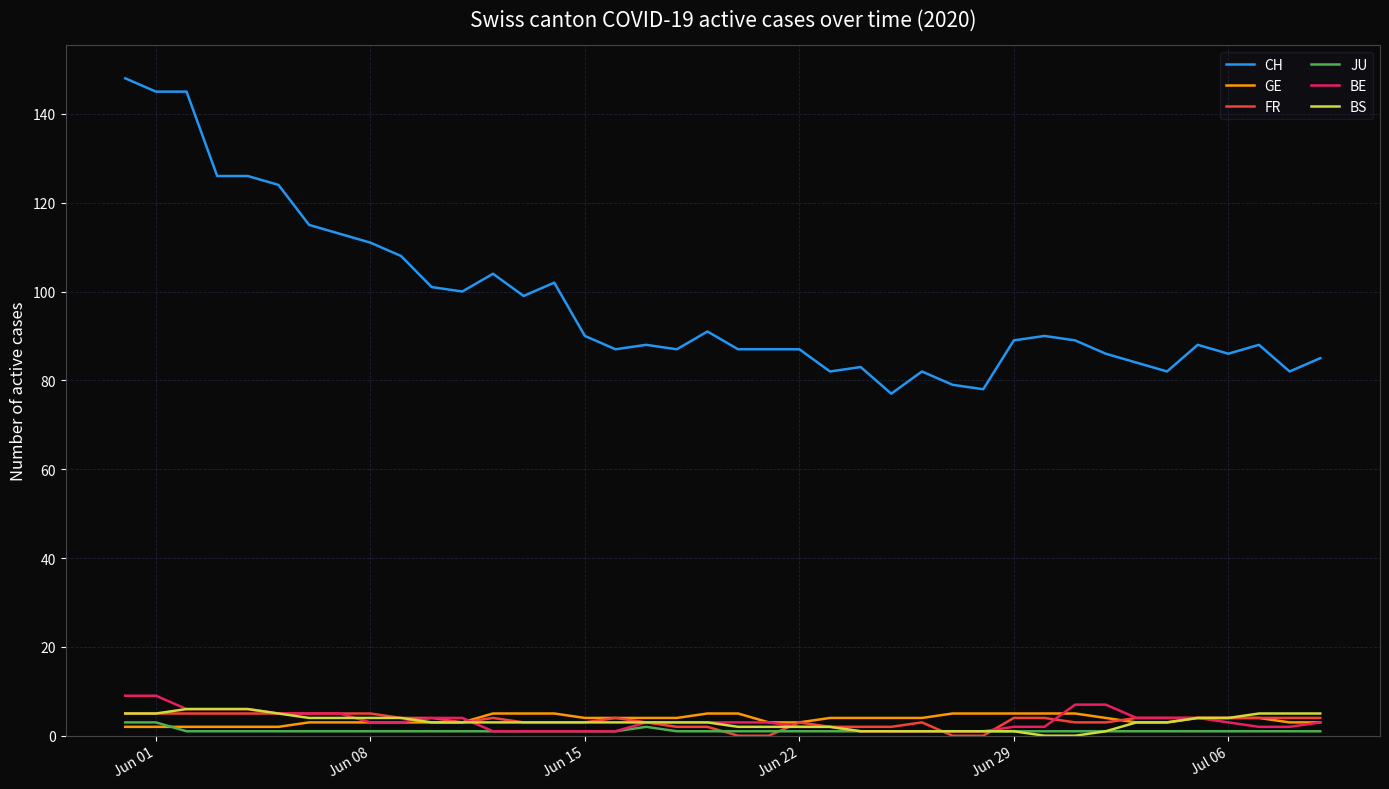

True or false: BS and CH intersect in this chart.

False